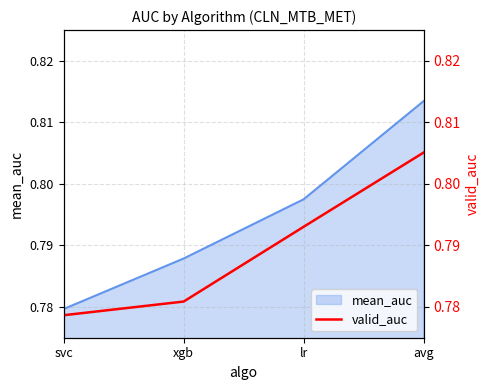

What is the smallest value displayed?

0.8